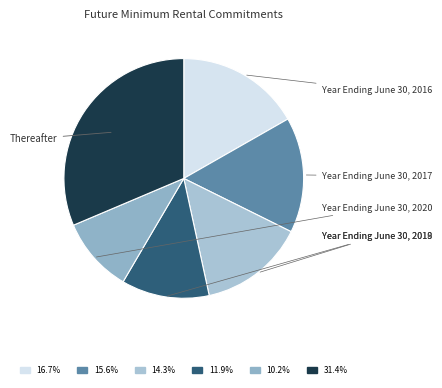

What is the ratio of the value at Year Ending June 30, 2019 to the value at Year Ending June 30, 2020?

1.2